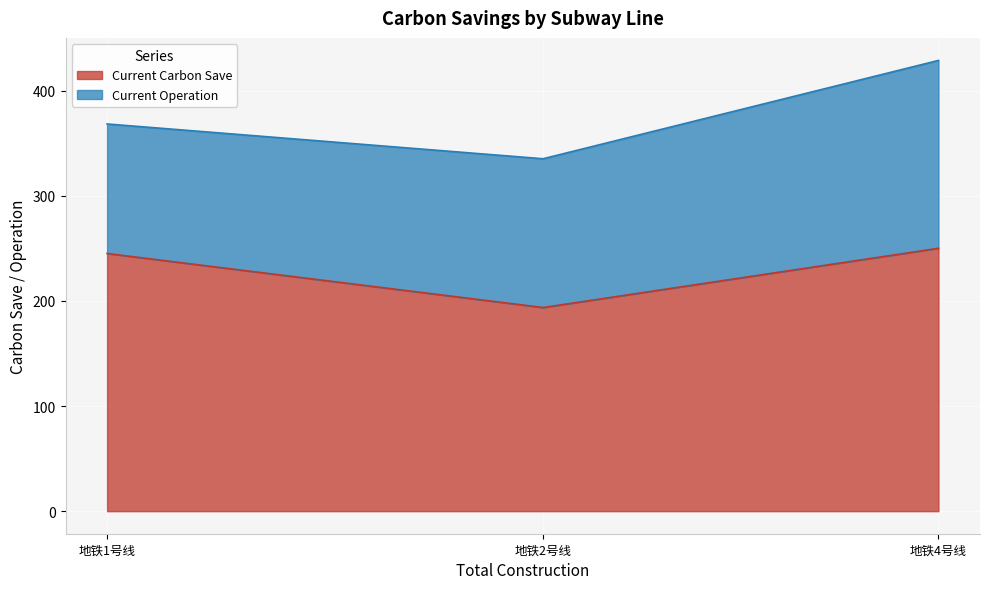

What is the difference between the maximum and minimum values?

56.3